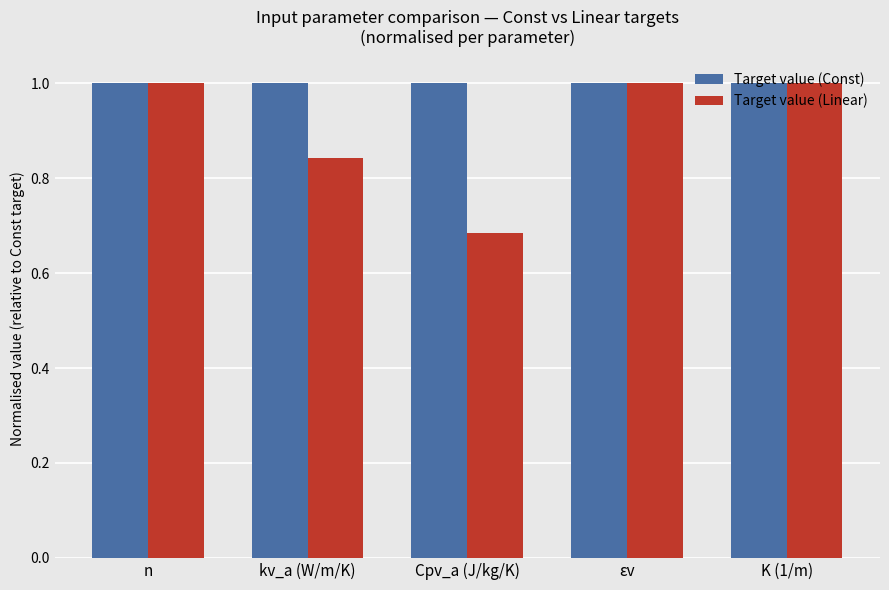

How many data points does each series have?

5